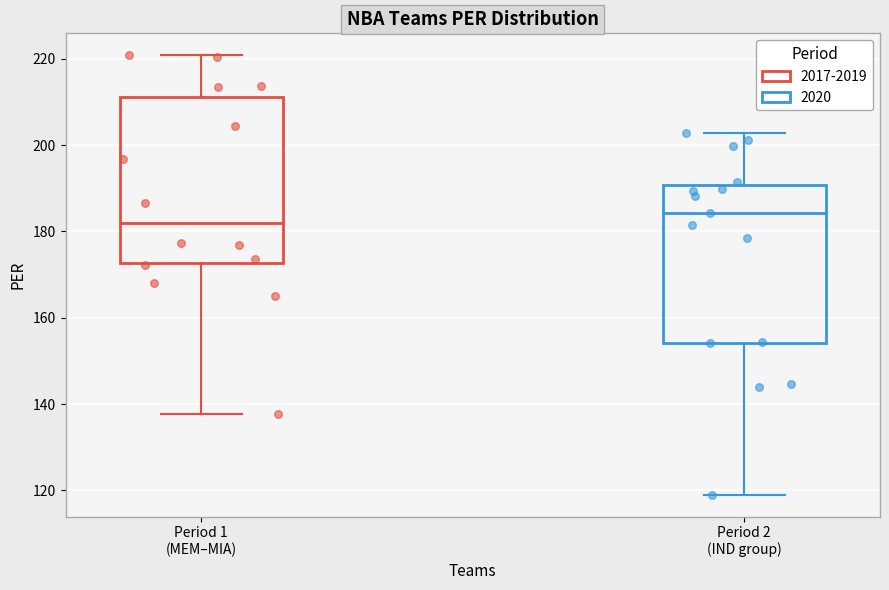

Where is the upper edge of the box for Period 2 (IND group) on the y-axis? The values are not printed on the chart, so give them approximately, as read against the axis.

190